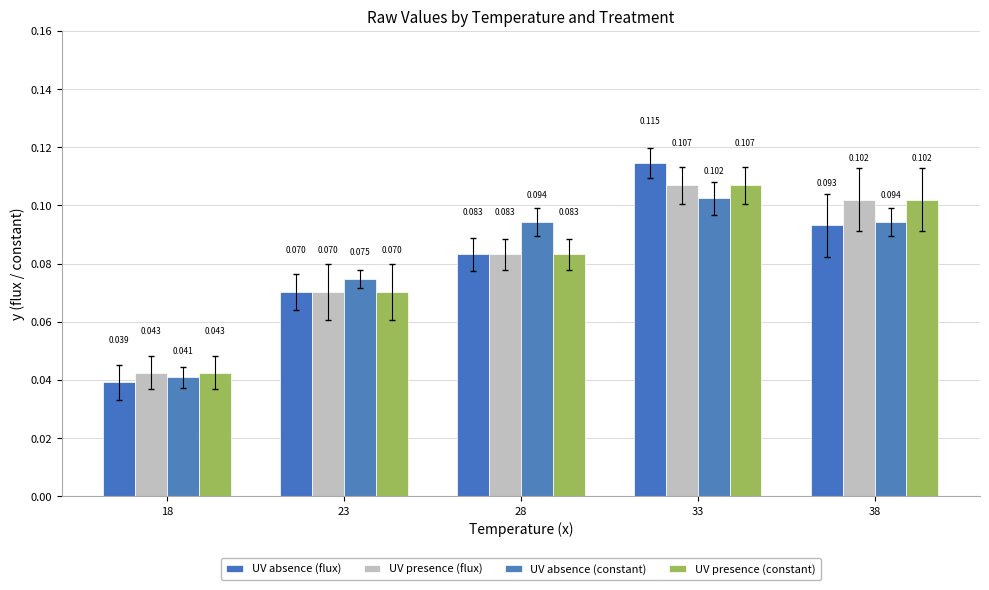

Which series has the largest total across all categories?

UV absence (constant)